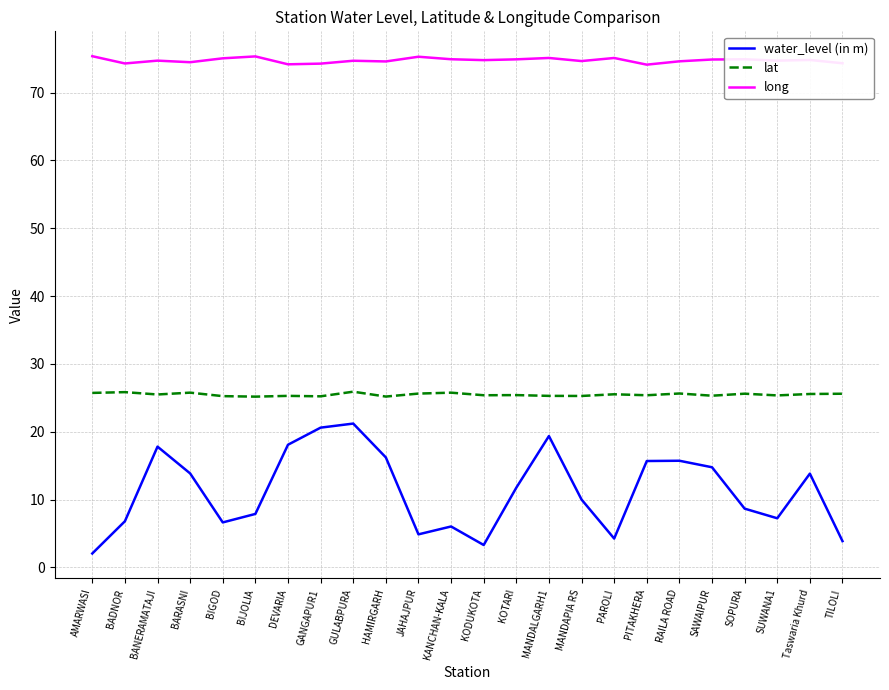

What is the total value across all series at DEVARIA?

117.5